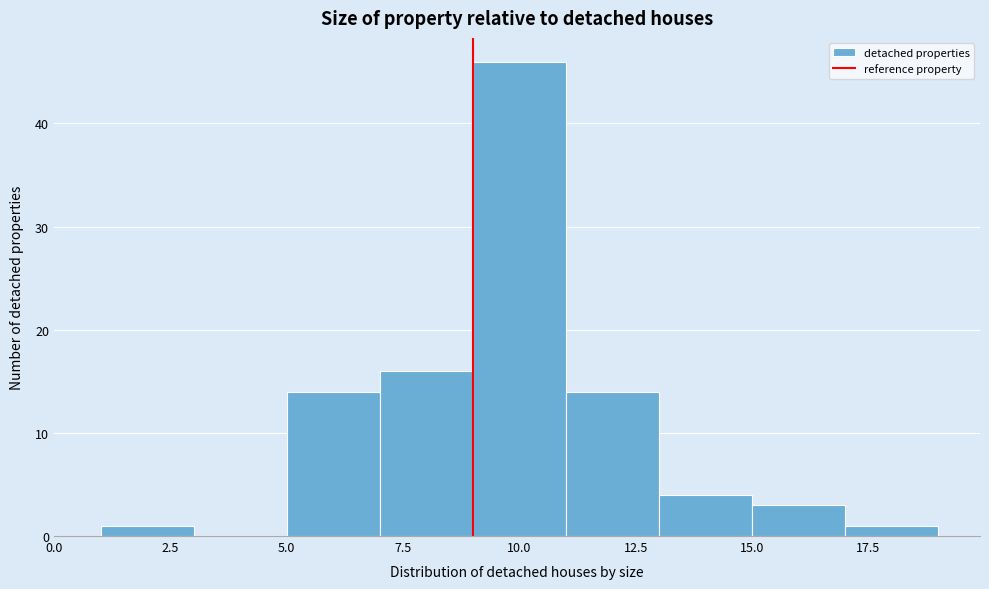

Reading left to right, transcribe this chart: for each bar, give the range it covers on the x-axis and its height. The values are not printed on the chart, so give them approximately, as read against the axis.

1 to 3: 1
3 to 5: 0
5 to 7: 14
7 to 9: 16
9 to 11: 46
11 to 13: 14
13 to 15: 4
15 to 17: 3
17 to 19: 1